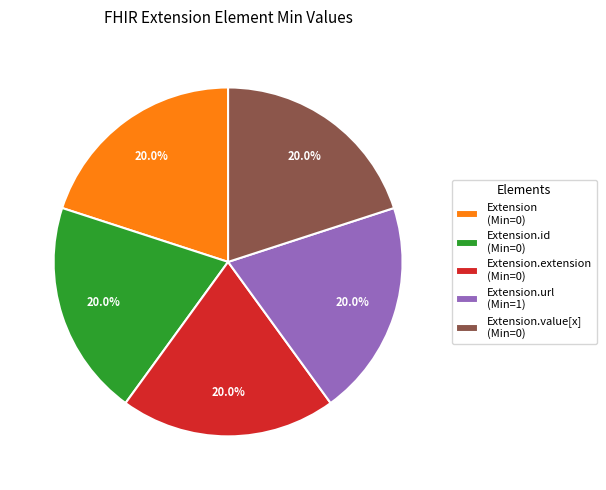

What is the total percentage of Extension.extension (Min=0) and Extension.id (Min=0)?

40.0%